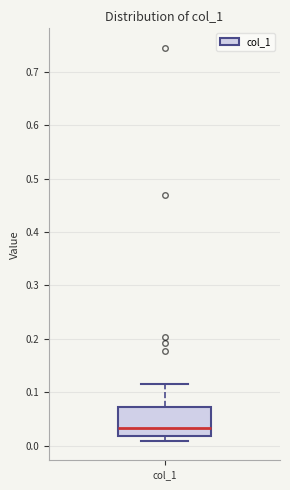

Read this box plot against the y-axis: the position of the median line, the range covered by the box, and the ends of both whiskers. The values are not printed on the chart, so give them approximately, as read against the axis.

median 0.03, box 0.02 to 0.07, whiskers 0.01 to 0.11